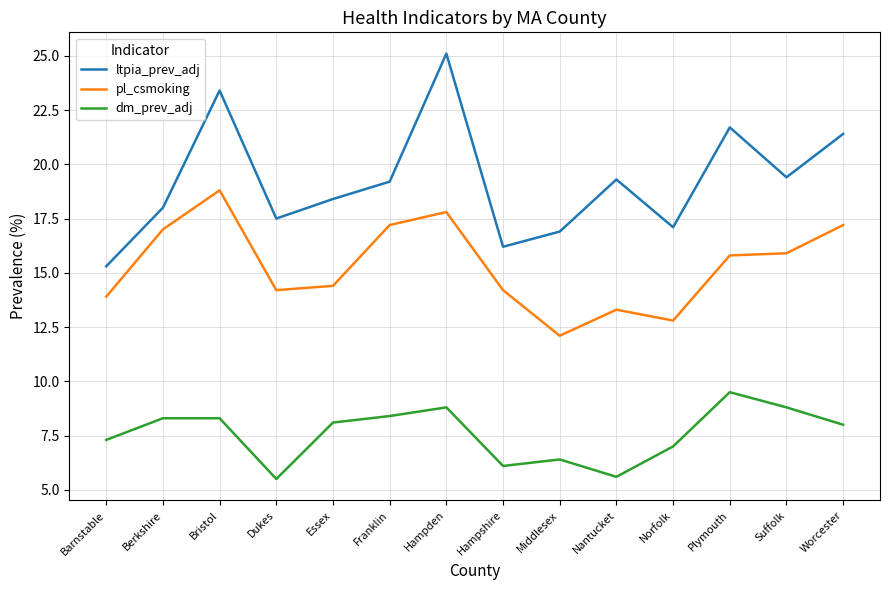

True or false: pl_csmoking and dm_prev_adj intersect in this chart.

False